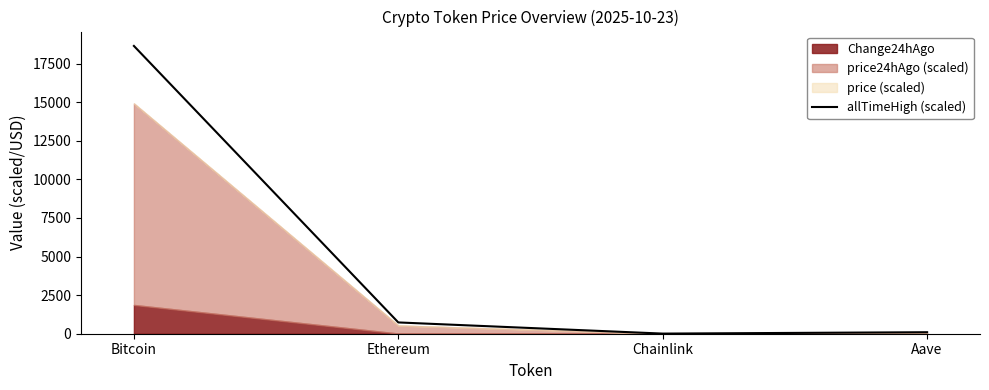

At which label does the data first exceed 731?

Bitcoin